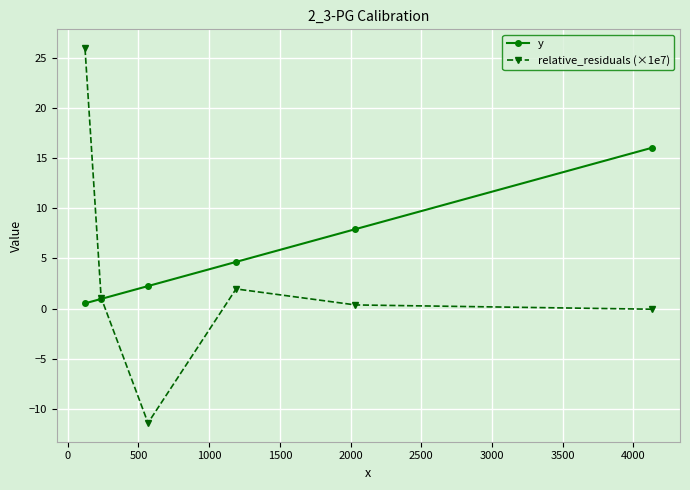

Reading left to right, transcribe all the data shown in this chart.

y: 0.5	1.0	2.2	4.6	7.9	16.0
relative_residuals (×1e7): 25.9	1.1	-11.4	2.0	0.4	-0.1